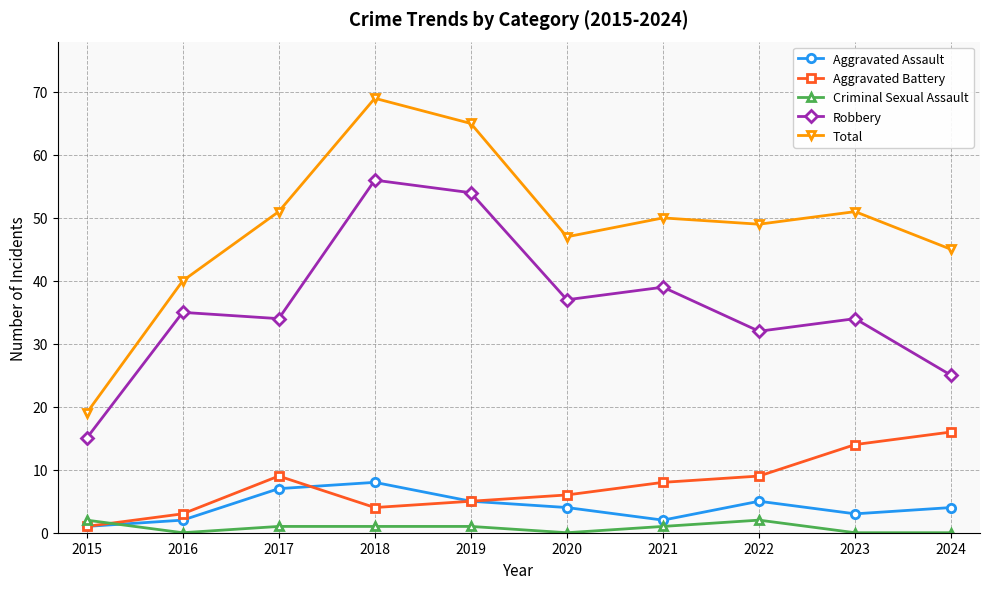

At which label does Total first exceed 50?

2017